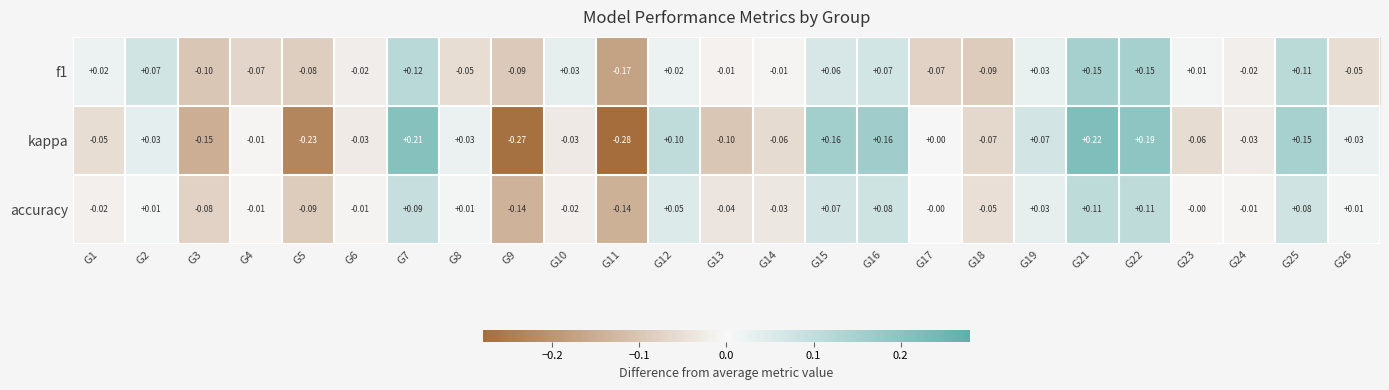

Rank the series by their maximum value, from highest to lowest.

kappa, f1, accuracy